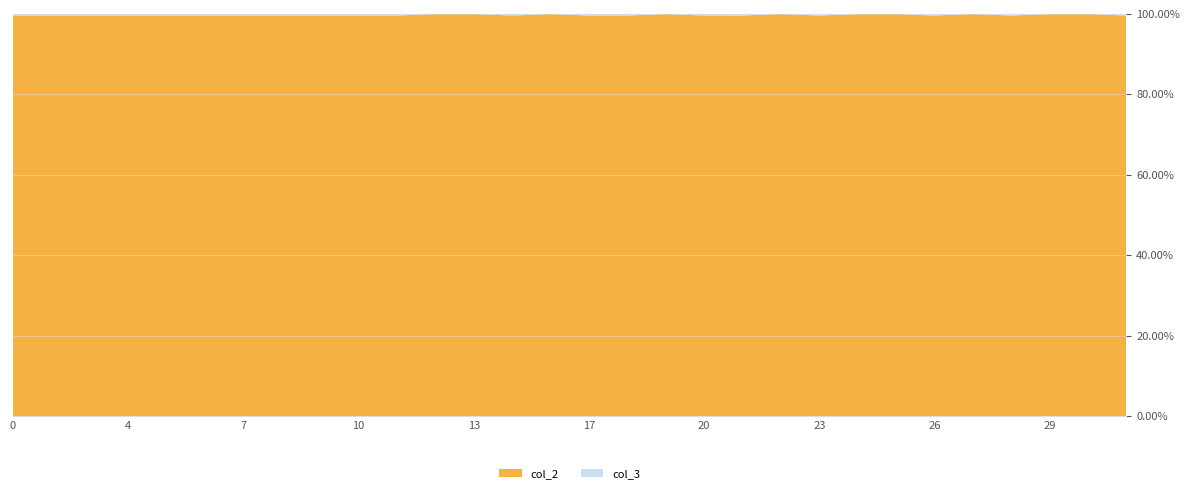

Reading left to right, what are all the values shown in this chart?

col_2: 0=191468231.9	1=151262558.1	3=252842664.6	4=252569957.7	5=227302527.1	6=278719727.6	7=227148128.0	8=251708554.3	9=109911212.6	10=182021777.2	11=170146983.2	12=179044208.7	13=369642045.5	14=119125122.9	16=247152788.6	17=138235072.0	18=119608723.7	19=225926228.7	20=194683526.0	21=169471030.9	22=112208903.5	23=31729191.4	24=49275547.3	25=251540141.6	26=42863617.2	27=191288440.8	28=47278956.3	29=91563196.0	30=18441050.6	31=135329569.5
col_3: 0=822908.8	1=650109.4	3=1086689.2	4=1085517.2	5=976920.6	6=1197905.9	7=976257.0	8=1081815.0	9=472386.0	10=782309.1	11=731272.5	12=0.0	13=0.0	14=511986.3	16=0.0	17=594118.7	18=514064.8	19=0.0	20=836727.8	21=728367.4	22=0.0	23=136368.5	24=0.0	25=0.0	26=184223.0	27=0.0	28=203199.6	29=0.0	30=0.0	31=581631.2